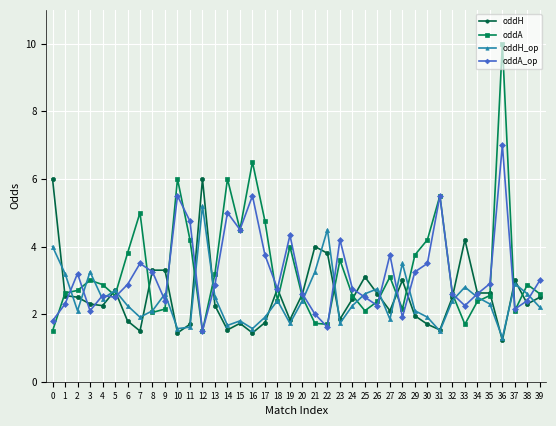

How many interior local peaks does the oddH_op series have?

11